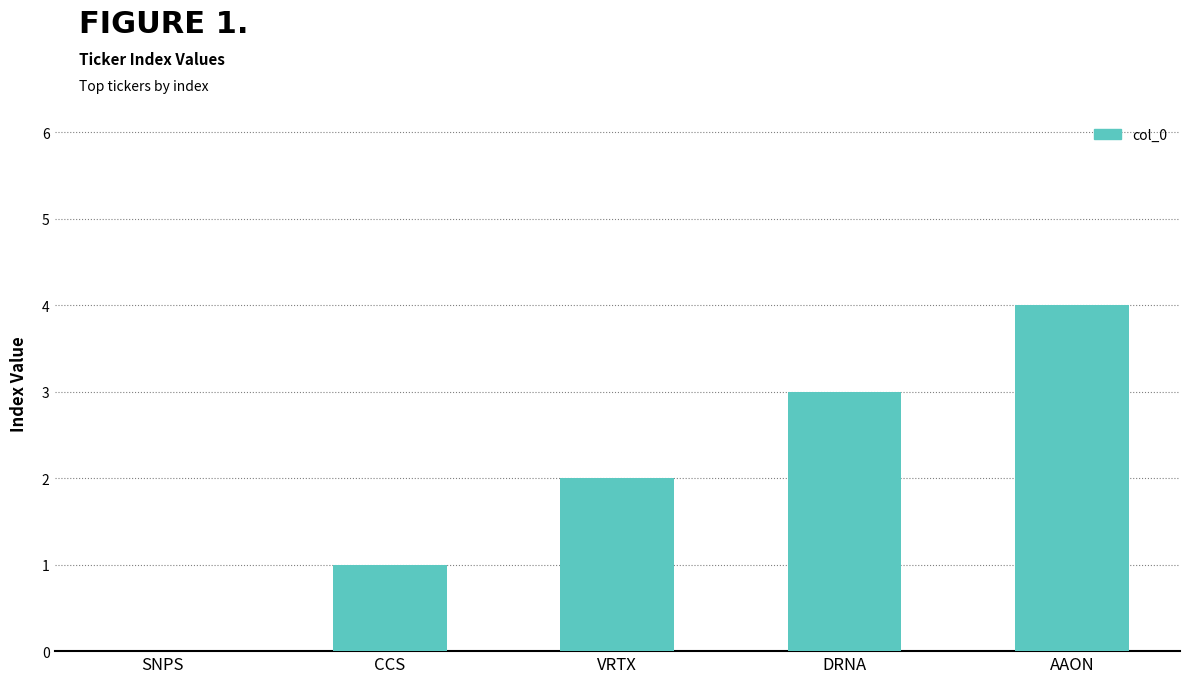

What is the greatest value displayed?

4